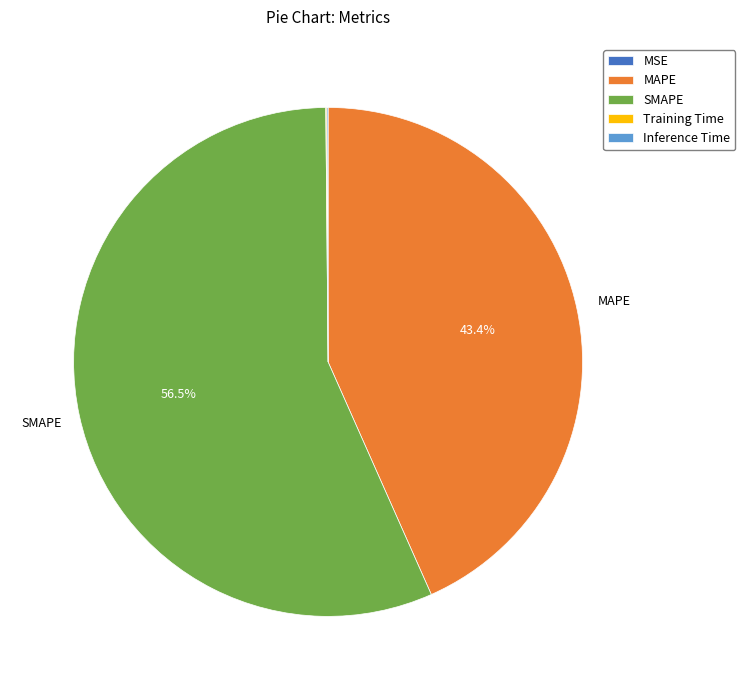

Does SMAPE account for over 50% of the chart?

Yes